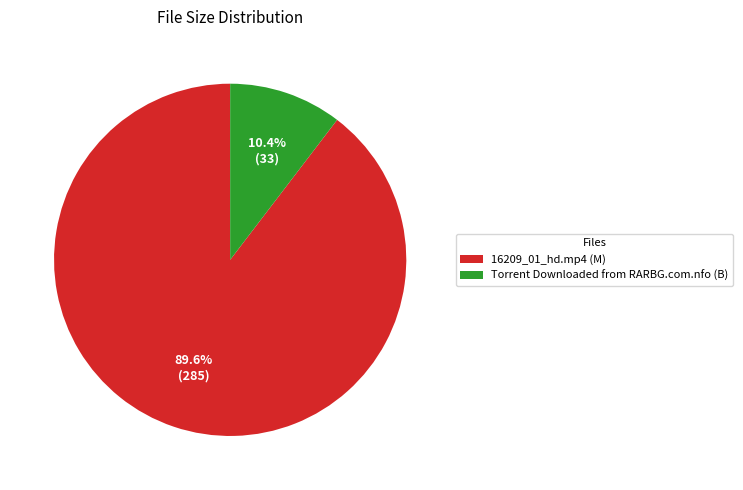

Does Torrent Downloaded from RARBG.com.nfo (B) represent more than half of the total?

No